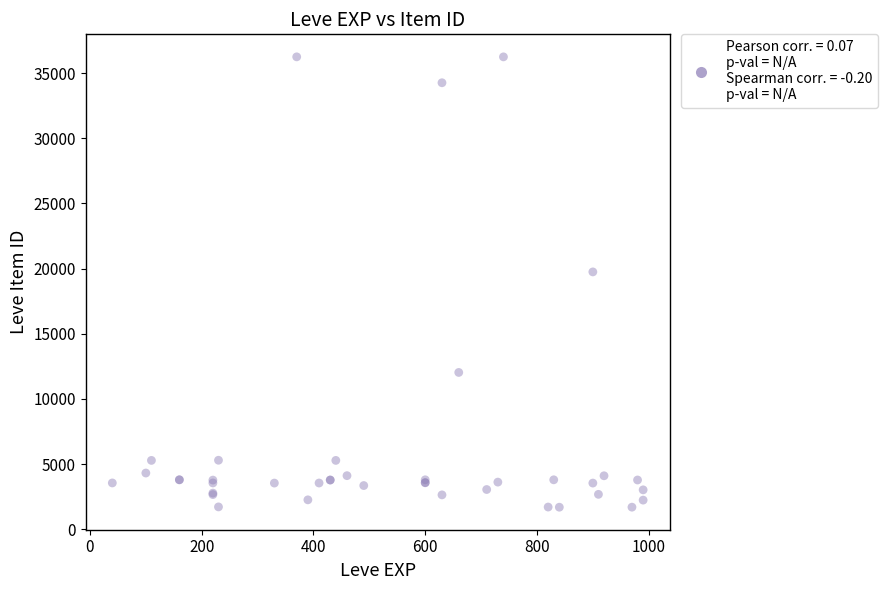

What Y value in the scatter plot is closest to 18967?

19744